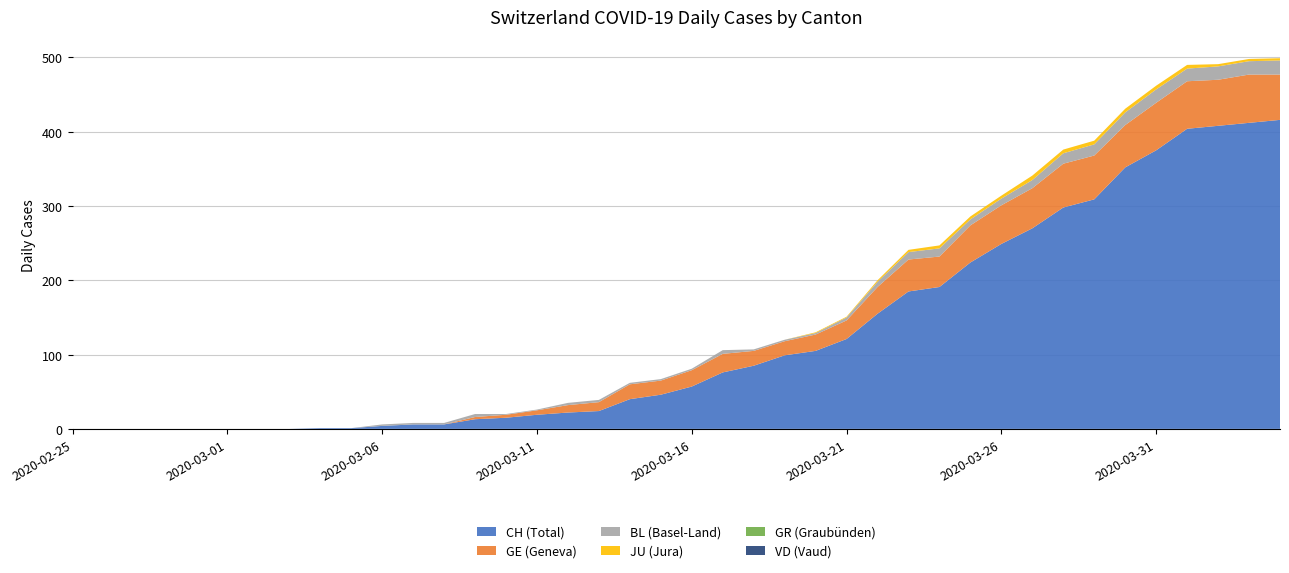

Reading left to right, extract all data points from this chart.

CH: 0	0	0	0	0	0	0	0	1	1	4	6	6	13	15	19	22	24	40	46	57	76	85	99	105	121	155	185	191	224	249	270	298	309	352	375	404	408	412	416
VD: 0	0	0	0	0	0	0	0	0	0	0	0	0	0	0	0	0	0	0	0	0	0	0	0	0	0	0	0	0	0	0	0	0	0	0	0	0	0	0	0
GE: 0	0	0	0	0	0	0	0	0	0	0	0	0	3	4	6	10	12	20	19	22	25	20	19	22	25	36	43	41	50	52	54	59	59	57	64	64	62	65	61
BL: 0	0	0	0	0	0	0	0	0	0	2	2	2	4	1	1	3	3	2	2	2	5	2	2	2	4	7	10	11	8	9	11	14	15	17	18	17	18	18	19
GR: 0	0	0	0	0	0	0	0	0	0	0	0	0	0	0	0	0	0	0	0	0	0	0	0	0	0	0	0	0	0	0	0	0	0	0	0	0	0	0	0
JU: 0	0	0	0	0	0	0	0	0	0	0	0	0	0	0	0	0	0	0	0	0	0	0	0	1	1	2	3	4	4	4	6	5	5	5	5	5	3	3	3